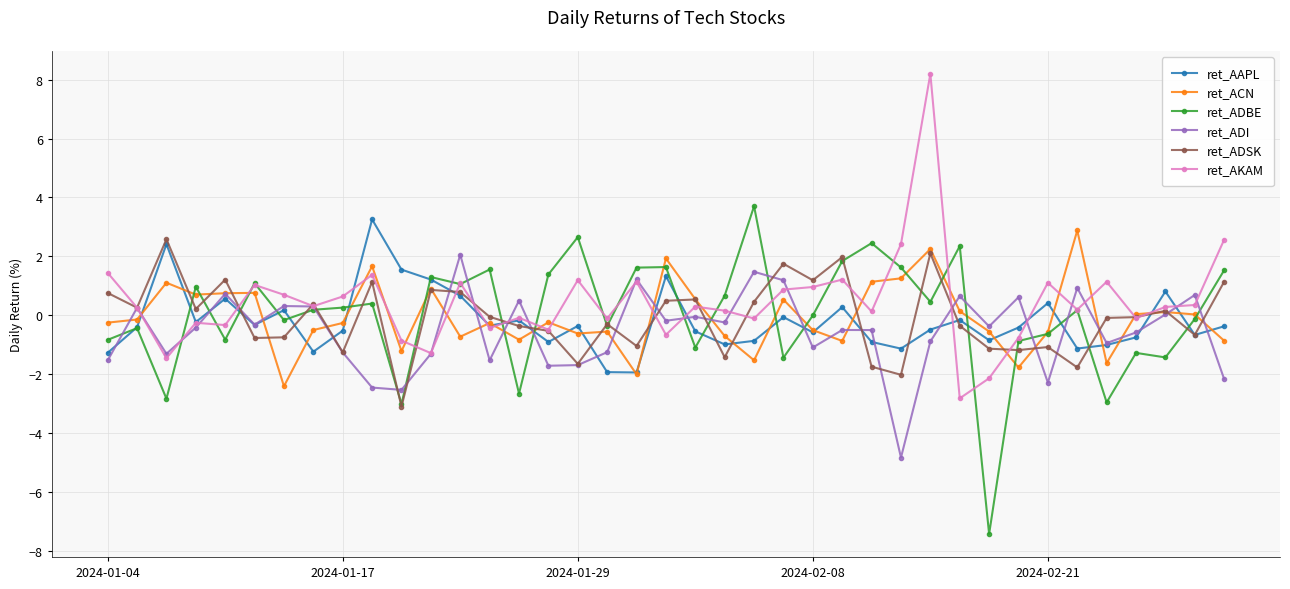

What is the lowest value of the ret_ADBE series?

-7.4